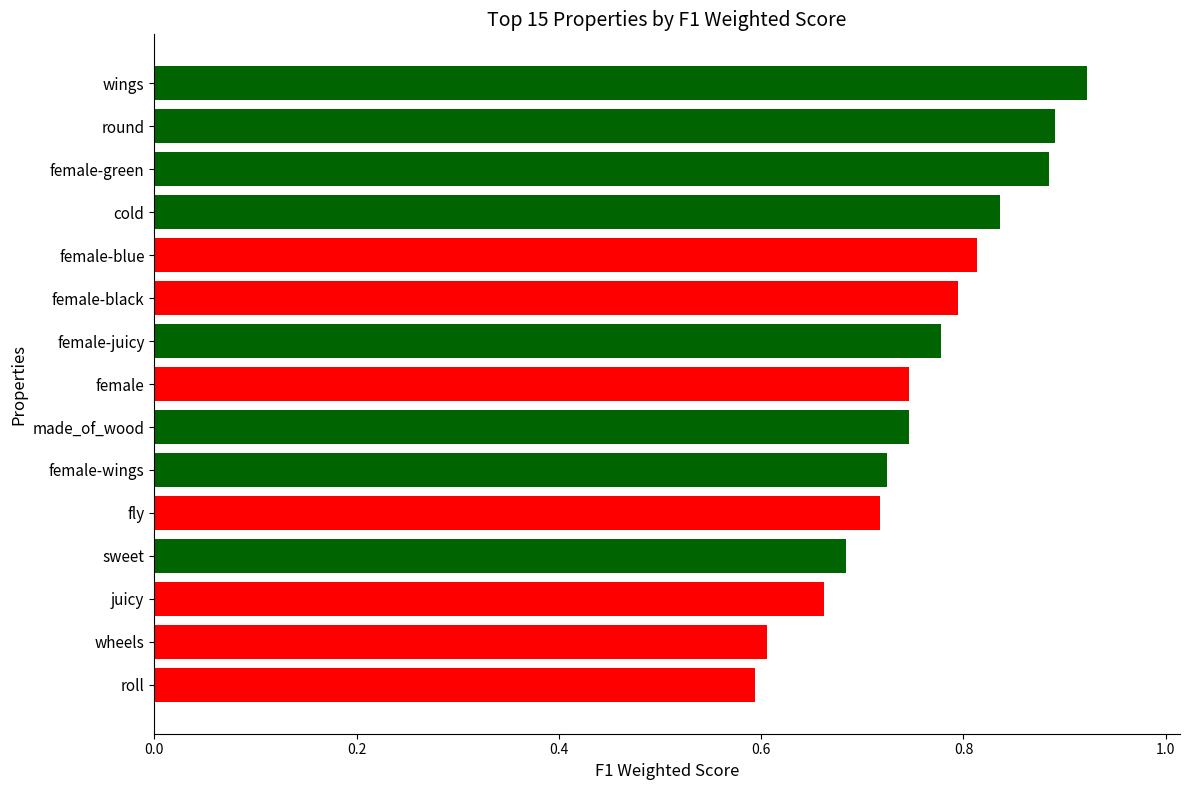

Which has a higher value, fly or female-blue?

female-blue